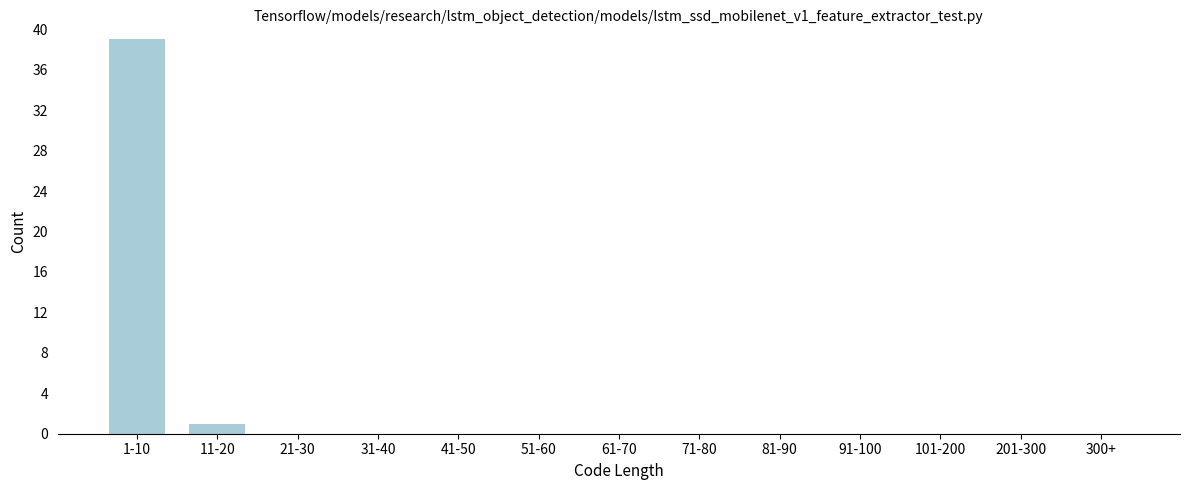

Reading left to right, extract all data points from this chart.

1-10=39	11-20=1	21-30=0	31-40=0	41-50=0	51-60=0	61-70=0	71-80=0	81-90=0	91-100=0	101-200=0	201-300=0	300+=0